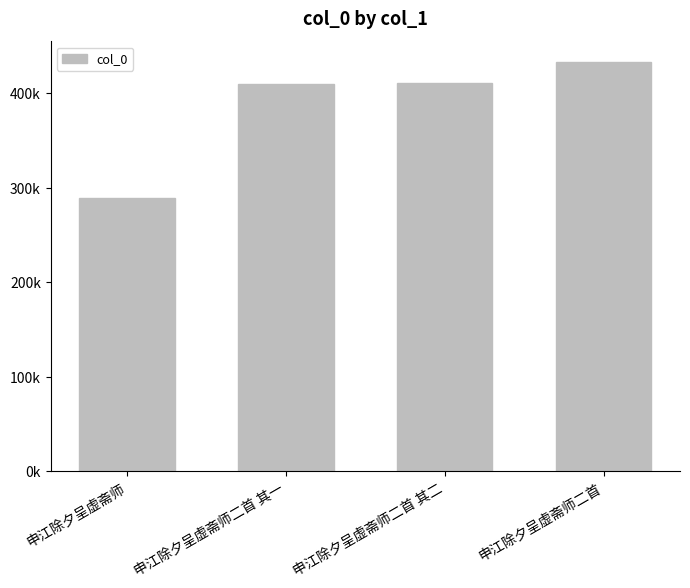

Which label corresponds to the largest value in the chart?

申江除夕呈虚斋师二首